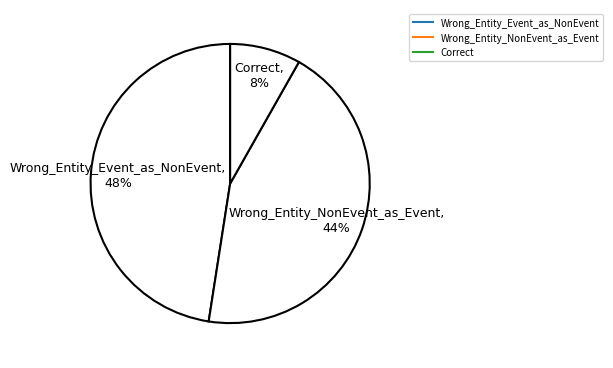

To the nearest percent, what is the combined percentage of Correct and Wrong_Entity_NonEvent_as_Event?

52%